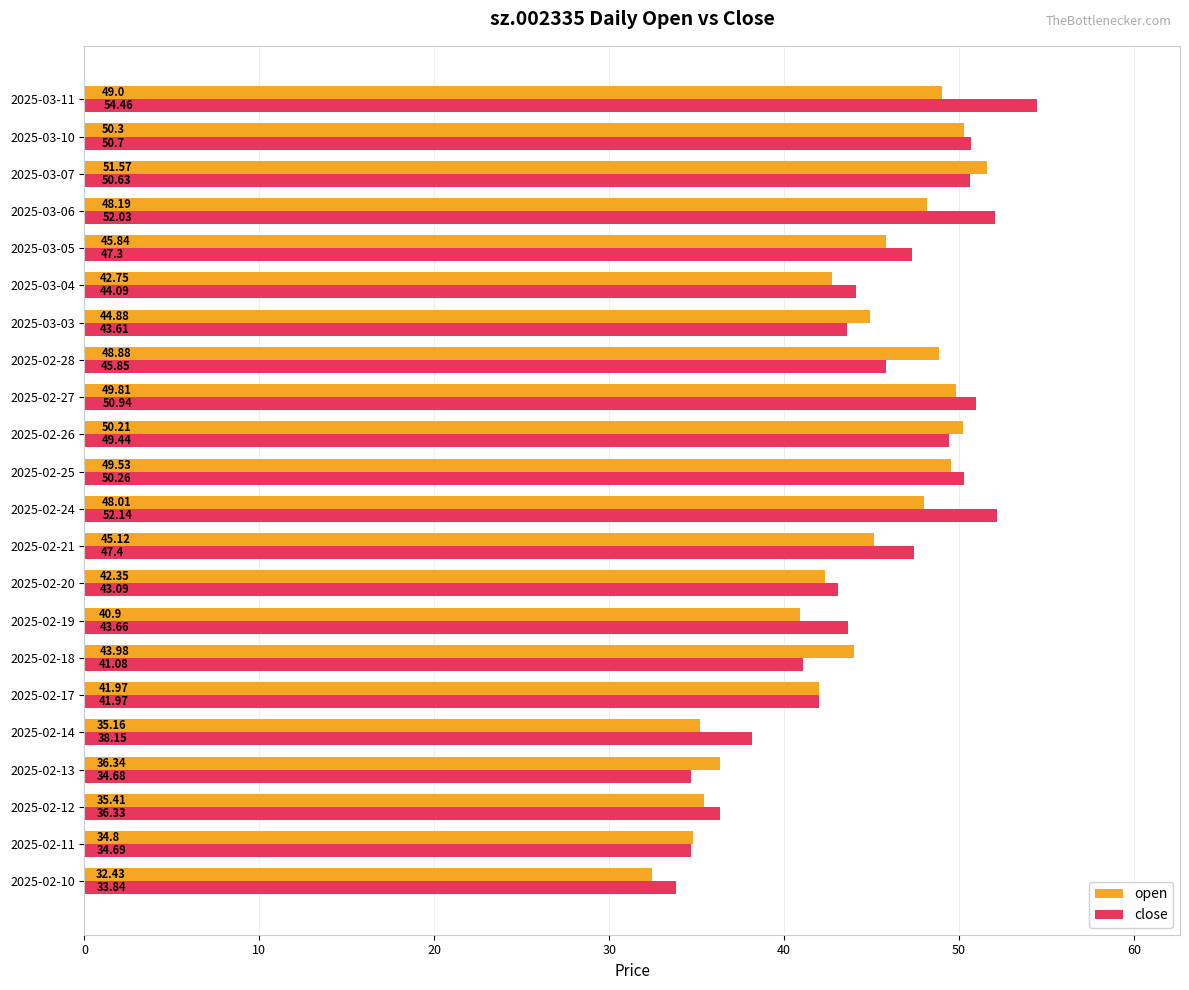

What is the difference between the second highest and second lowest values in the close series?

17.5